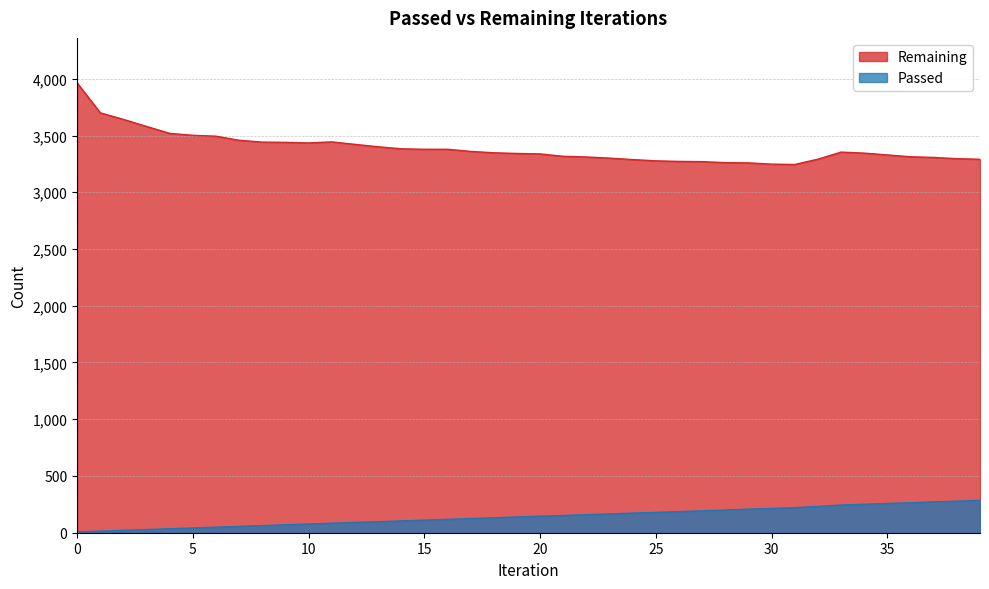

What is the value of the Passed point at the 32nd from the left?

221